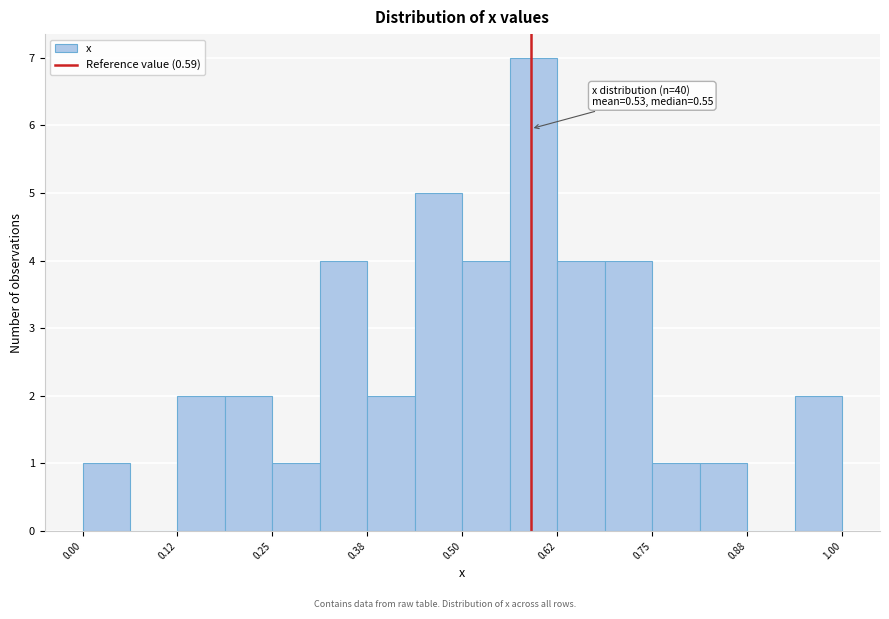

Read against the x-axis, roughly where is the centre of the tallest bar?

0.60